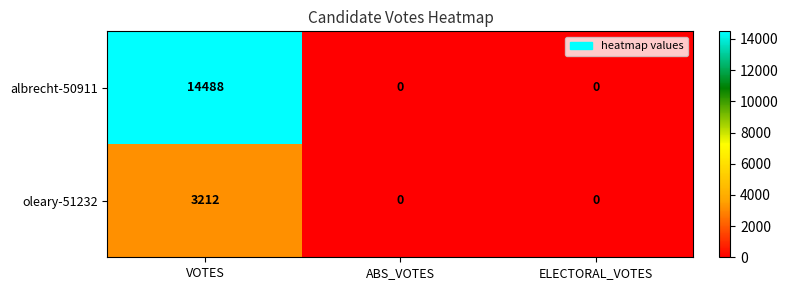

List the series in order of their overall mean, highest first.

albrecht-50911, oleary-51232